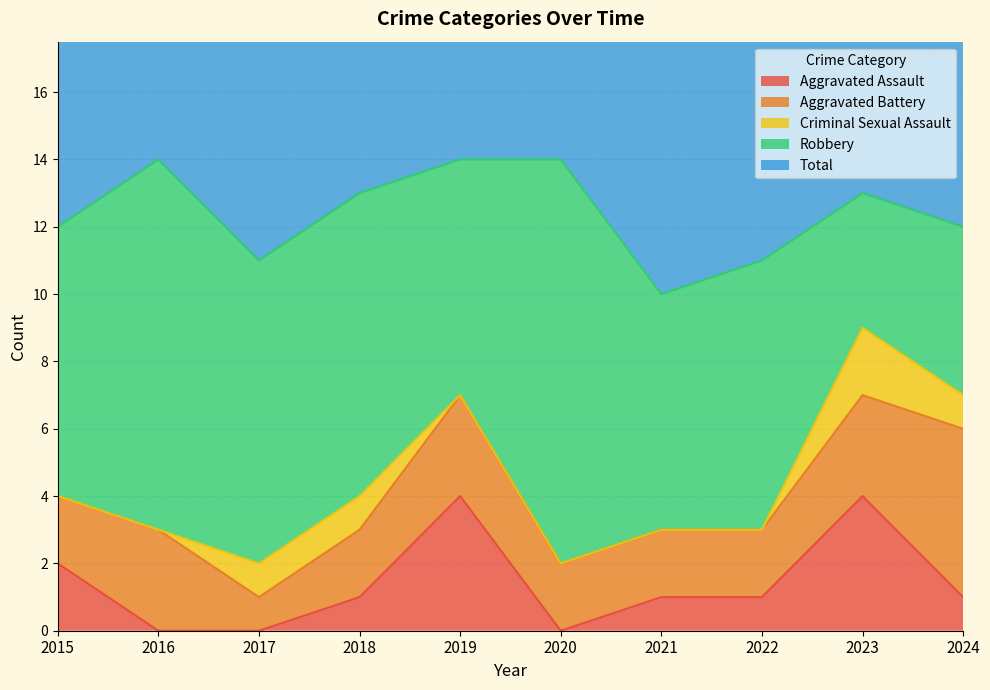

Where is the first local maximum for Aggravated Assault?

2019